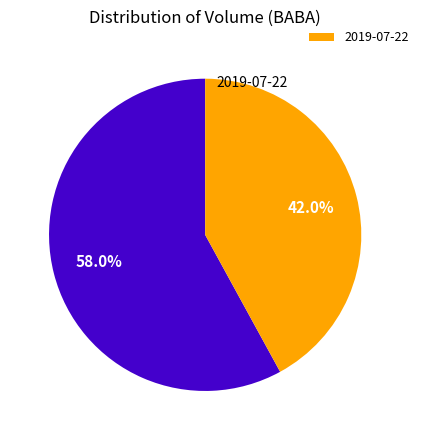

Is there a majority slice in this chart?

Yes